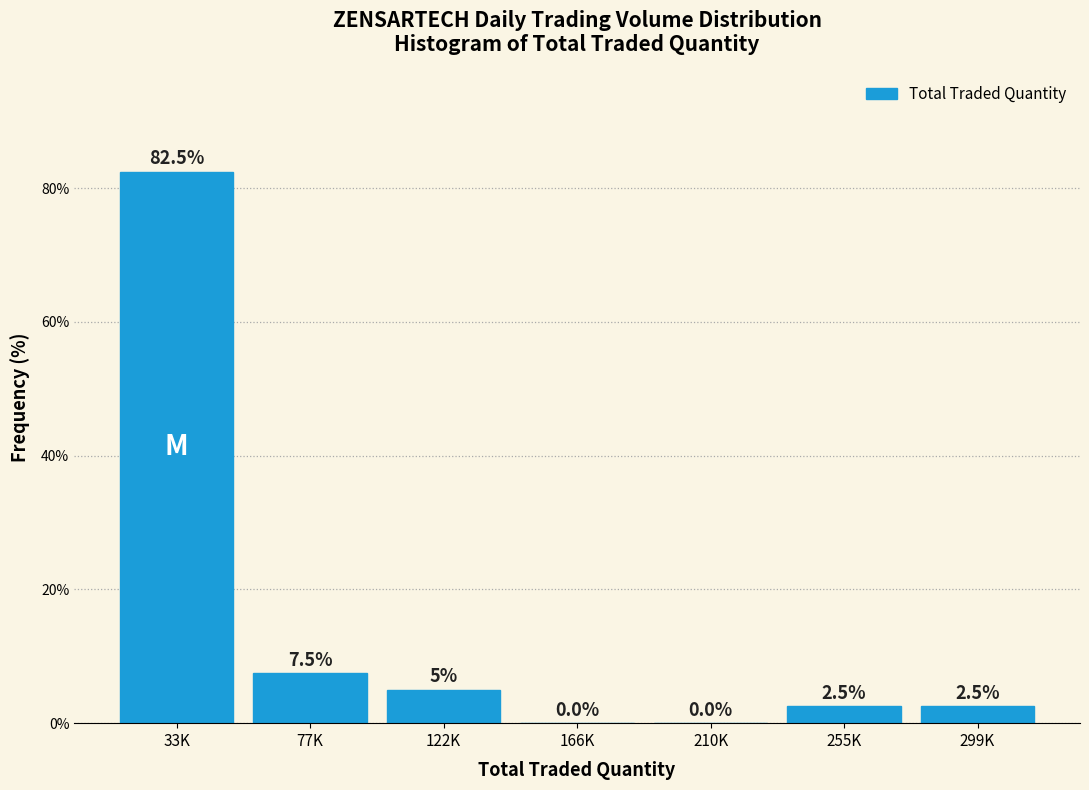

Reading left to right, list all the values displayed in this chart.

33K=82.5	77K=7.5	122K=5.0	166K=0.0	210K=0.0	255K=2.5	299K=2.5